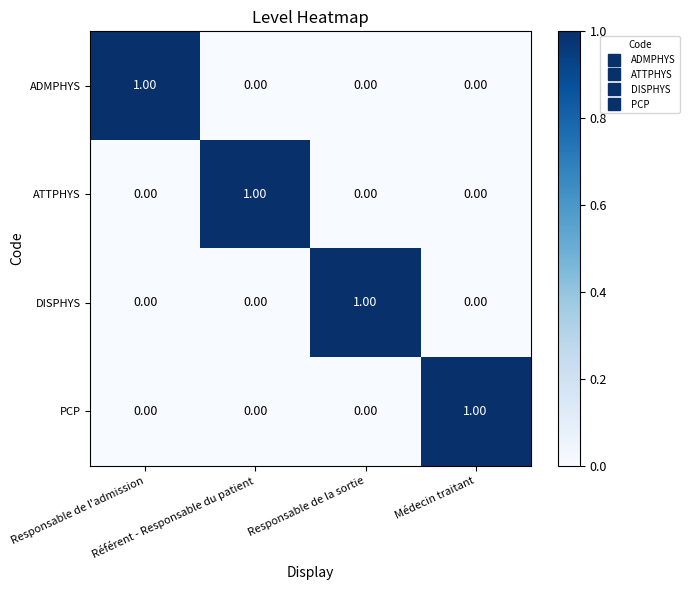

Count the number of categories in the chart.

4